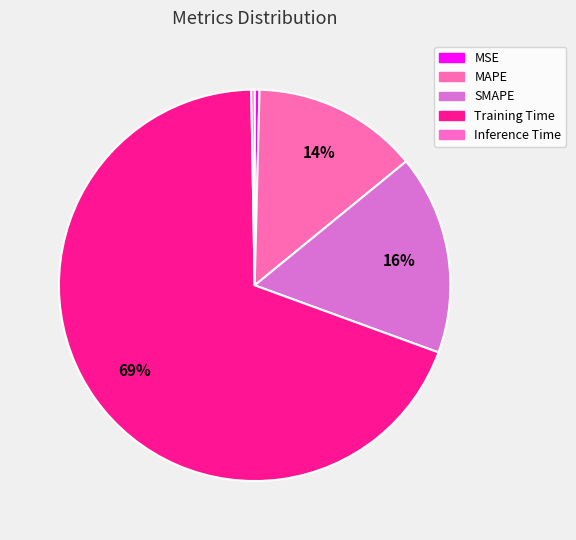

To the nearest percent, what portion does SMAPE represent?

16%